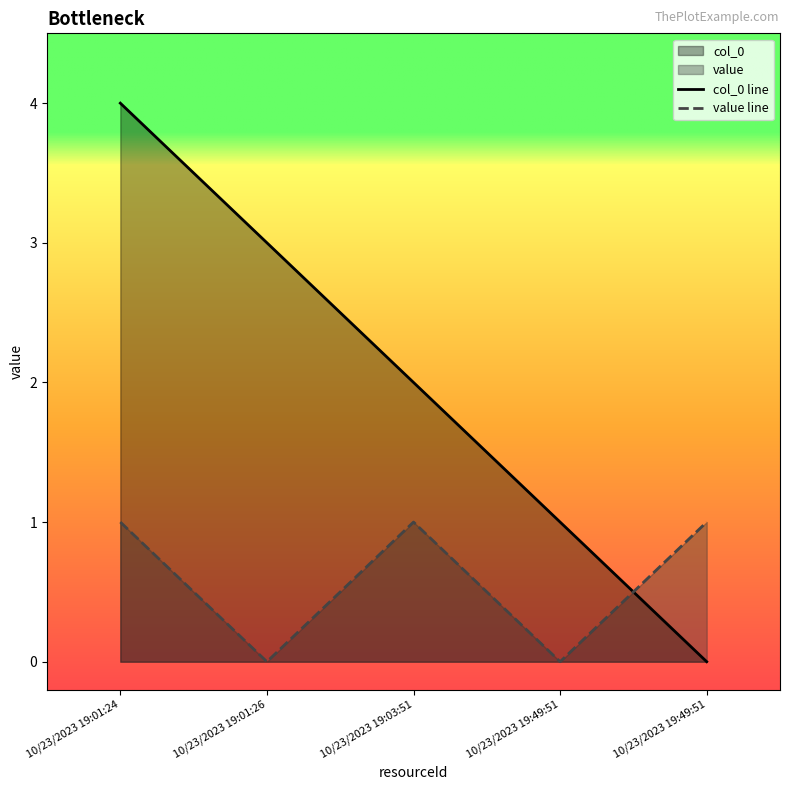

Is it true that value equals 1 at 10/23/2023 19:49:51?

False